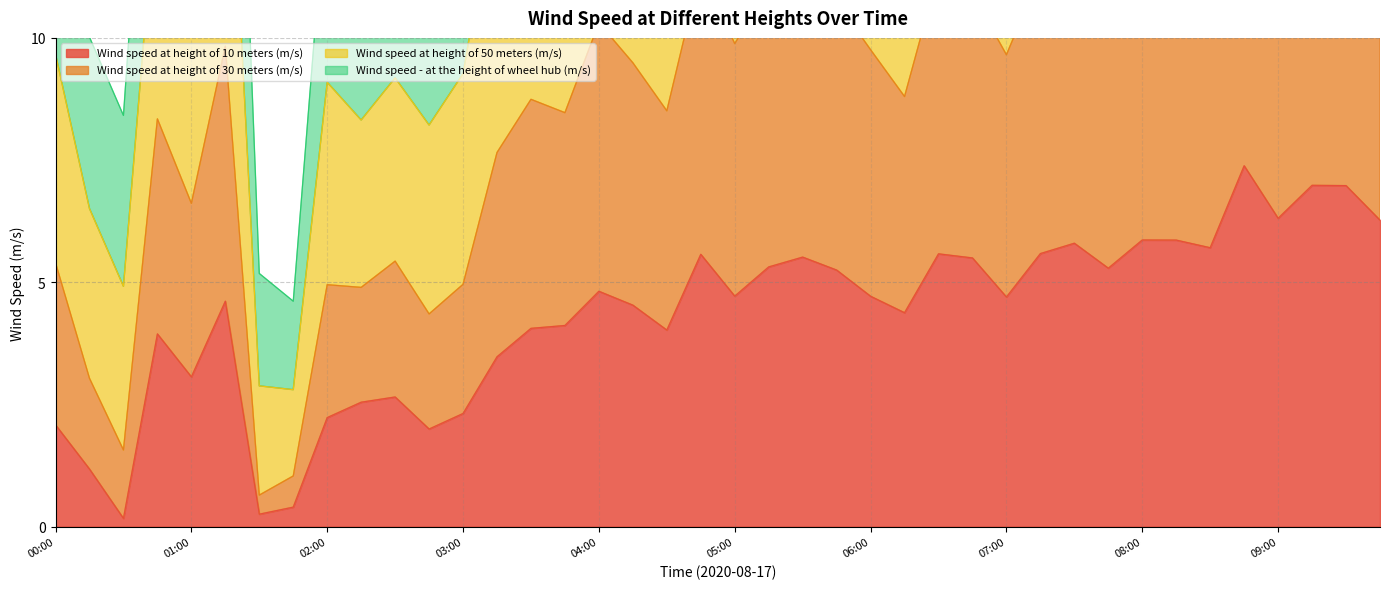

The value of Wind speed at height of 10 meters (m/s) at 05:00 is 7.8. True or false?

False